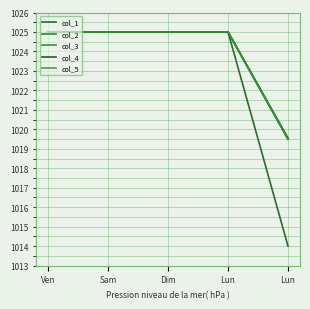

How many lines are shown in the chart?

5